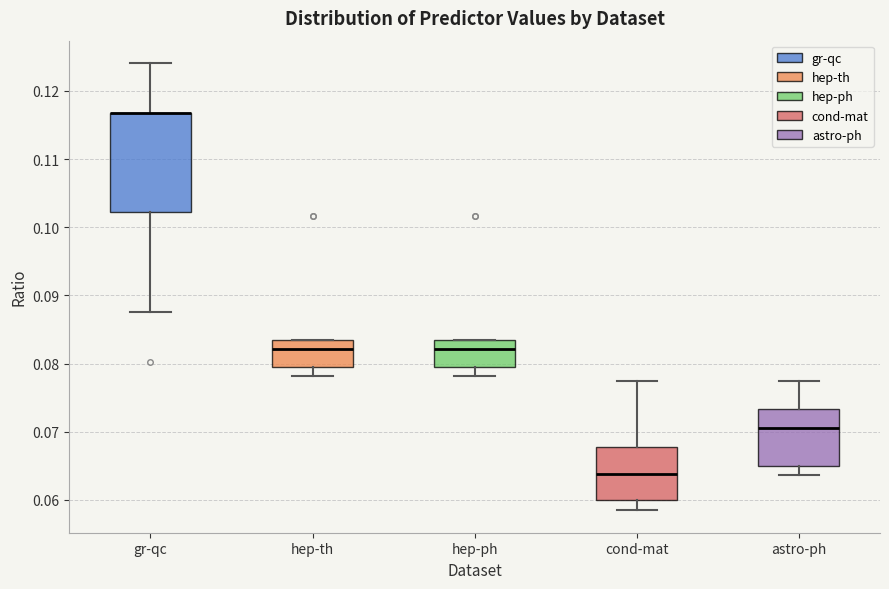

Where does the lower whisker of the box for hep-ph end on the y-axis? The values are not printed on the chart, so give them approximately, as read against the axis.

0.078